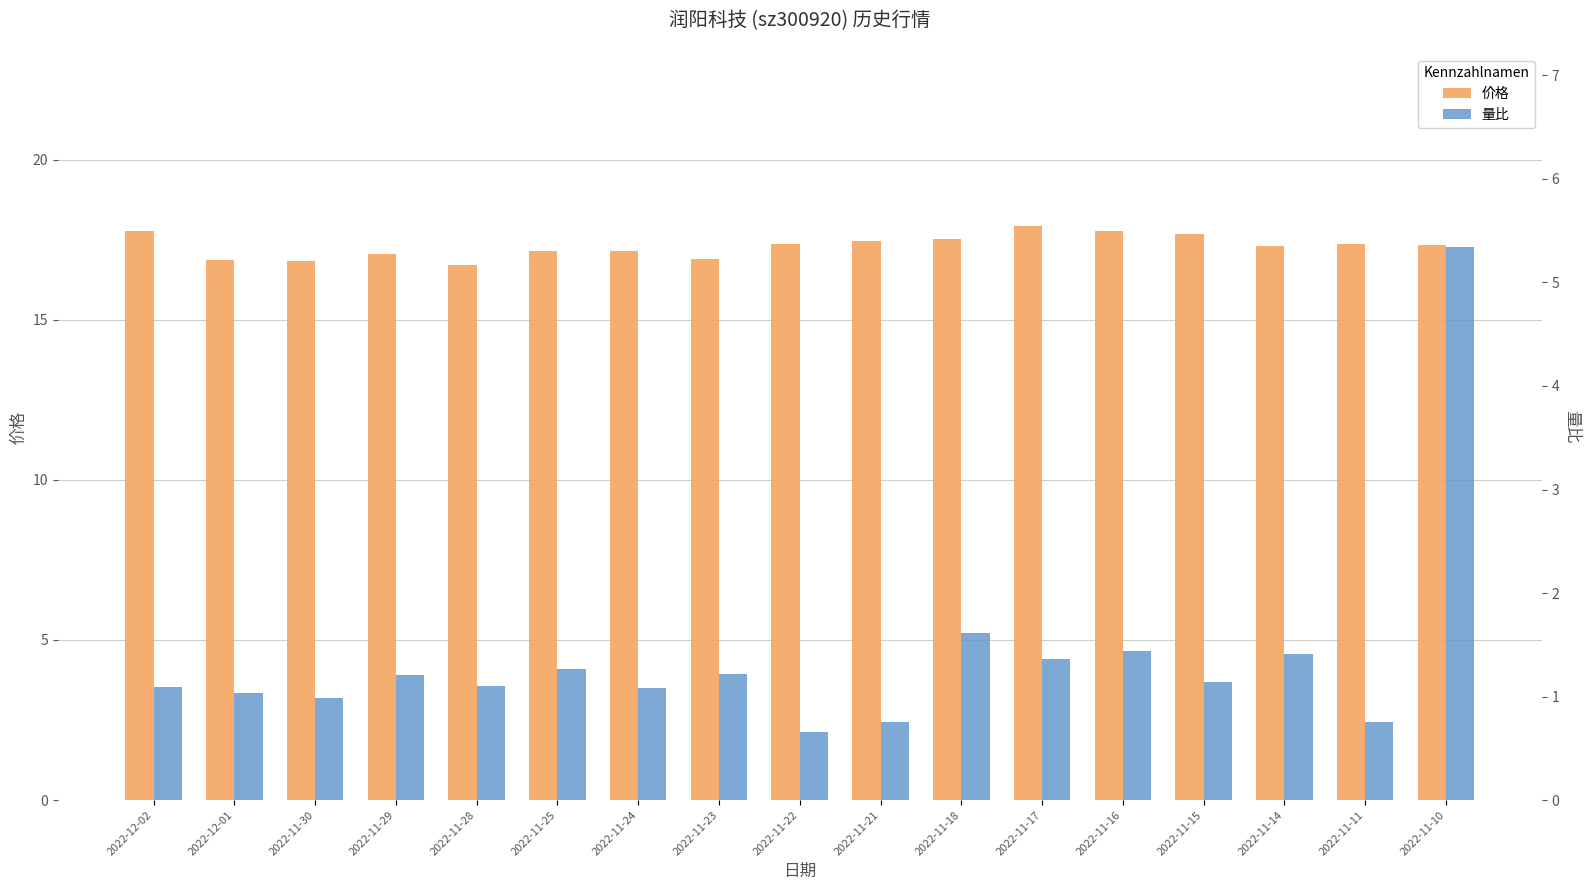

Rank the series by their maximum value, from highest to lowest.

价格, 量比